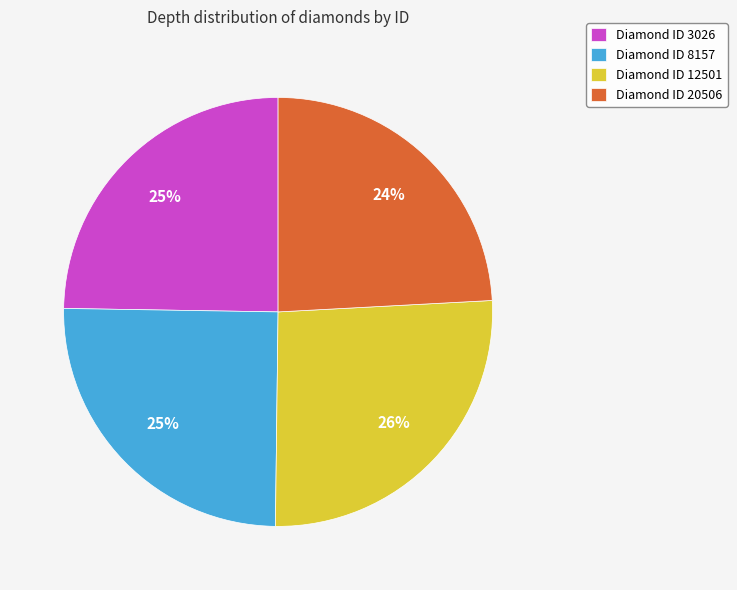

To the nearest percent, what is the difference between the largest and smallest slice percentages?

2%